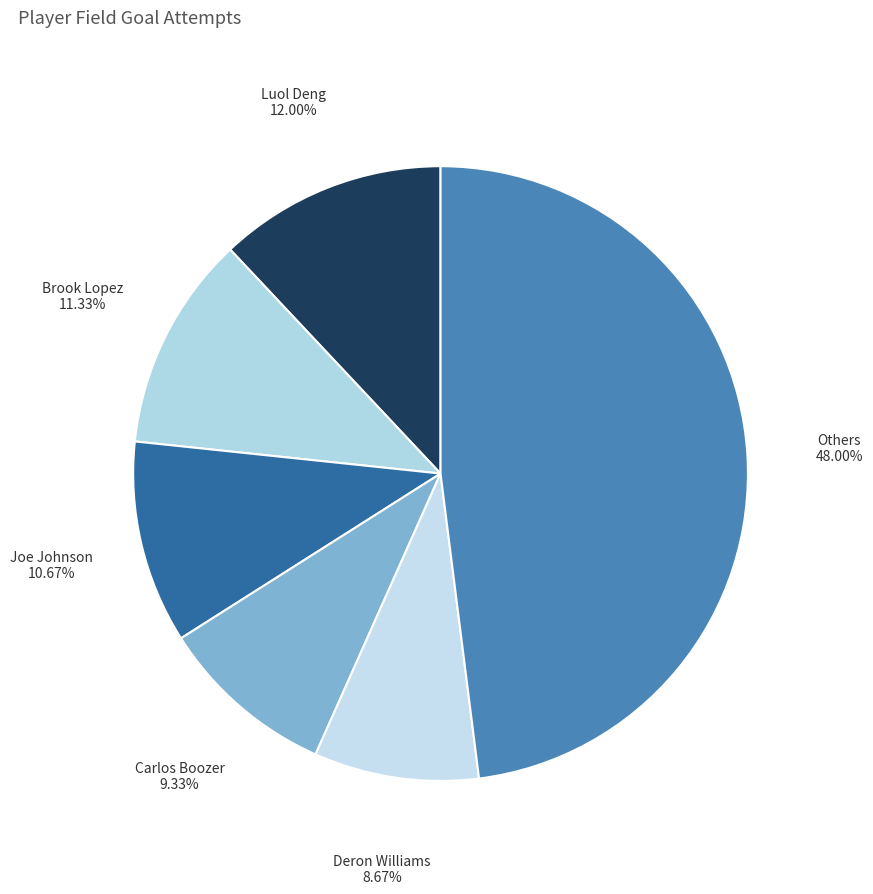

Count the number of slices in the pie.

6